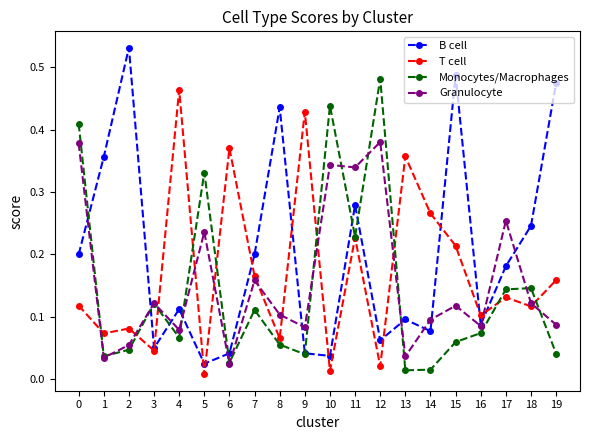

Which series has the largest total across all categories?

B cell